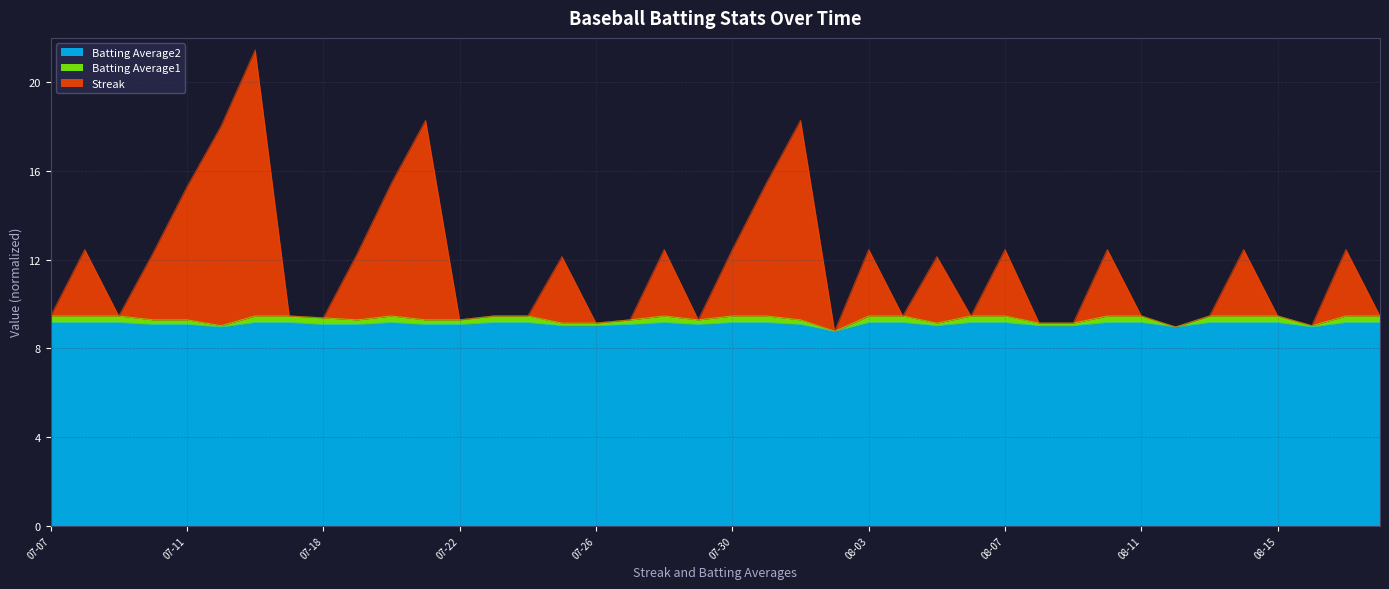

What is the lowest value of the Batting Average2 series?

8.8